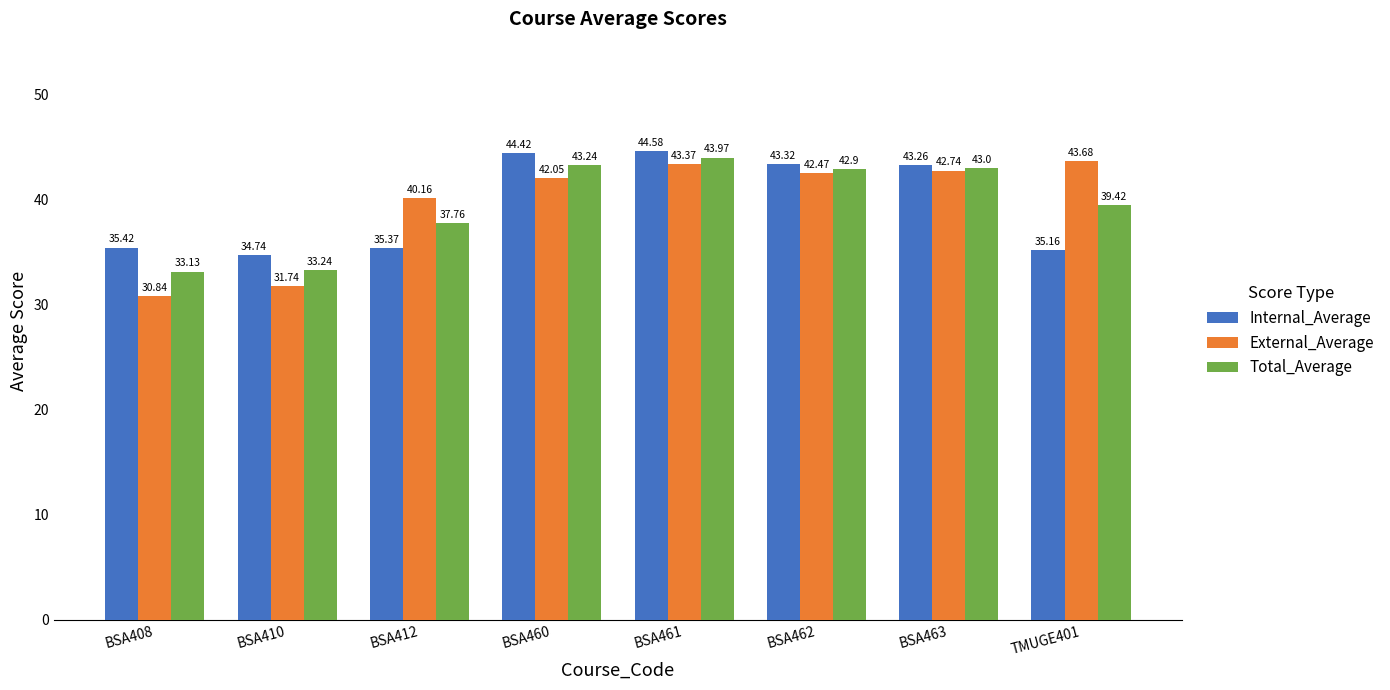

What is the average value of the Total_Average series?

39.6